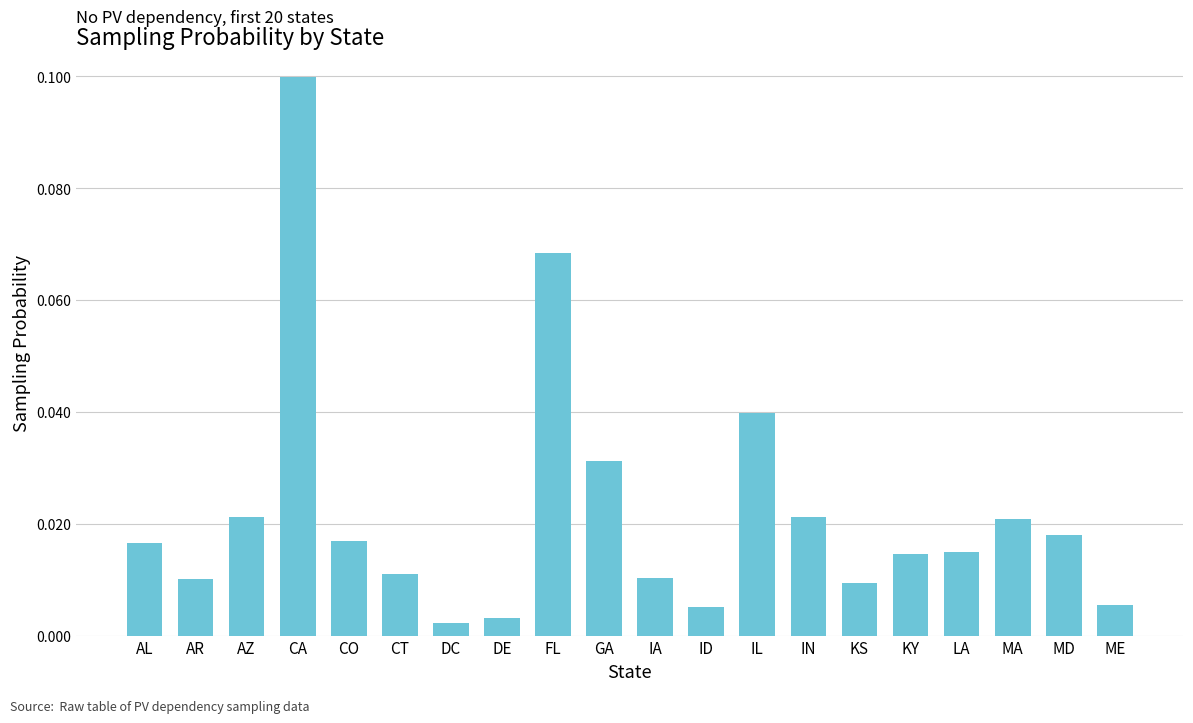

What is the sum of all values?

0.4